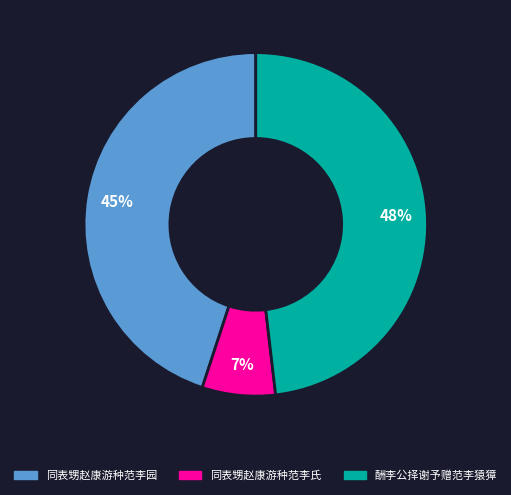

Is it true that 同表甥赵康游种范李氏 is 7% of the pie?

True